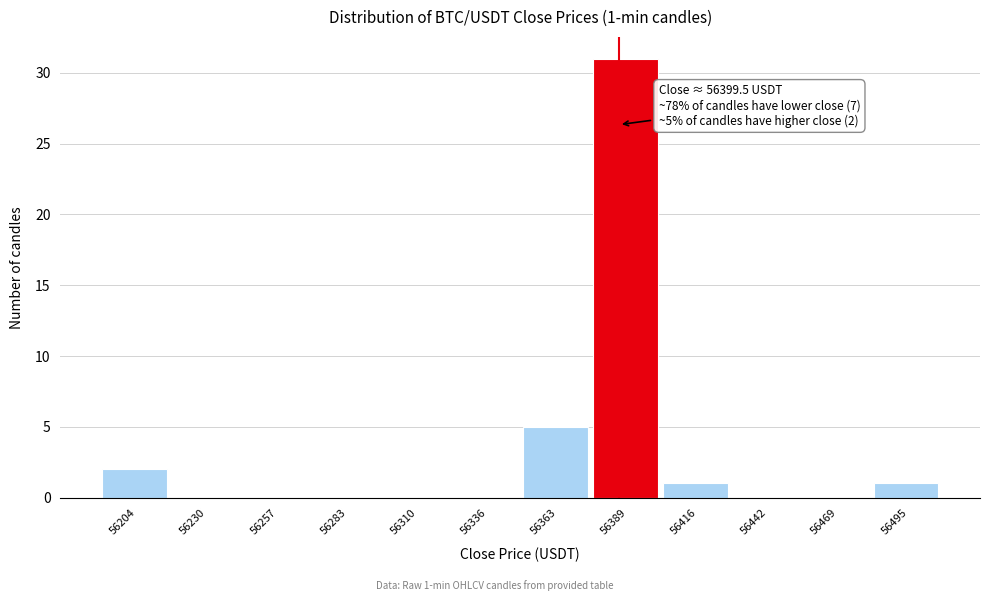

Reading left to right, list all the values displayed in this chart.

56204=2	56230=0	56257=0	56283=0	56310=0	56336=0	56363=5	56389=31	56416=1	56442=0	56469=0	56495=1